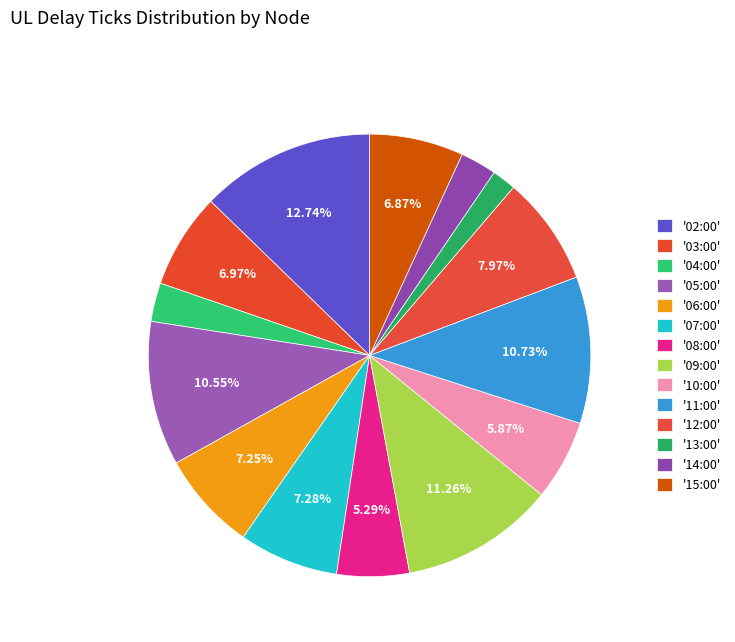

How many slices are in this pie chart?

14